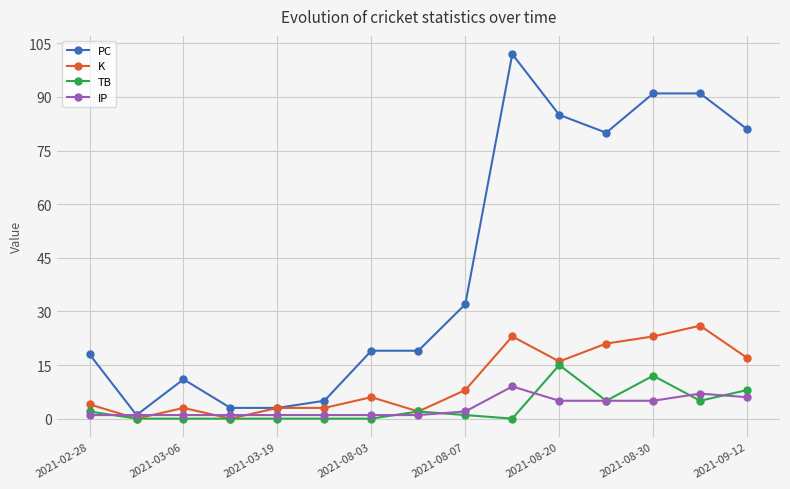

Which series has the largest total across all categories?

PC